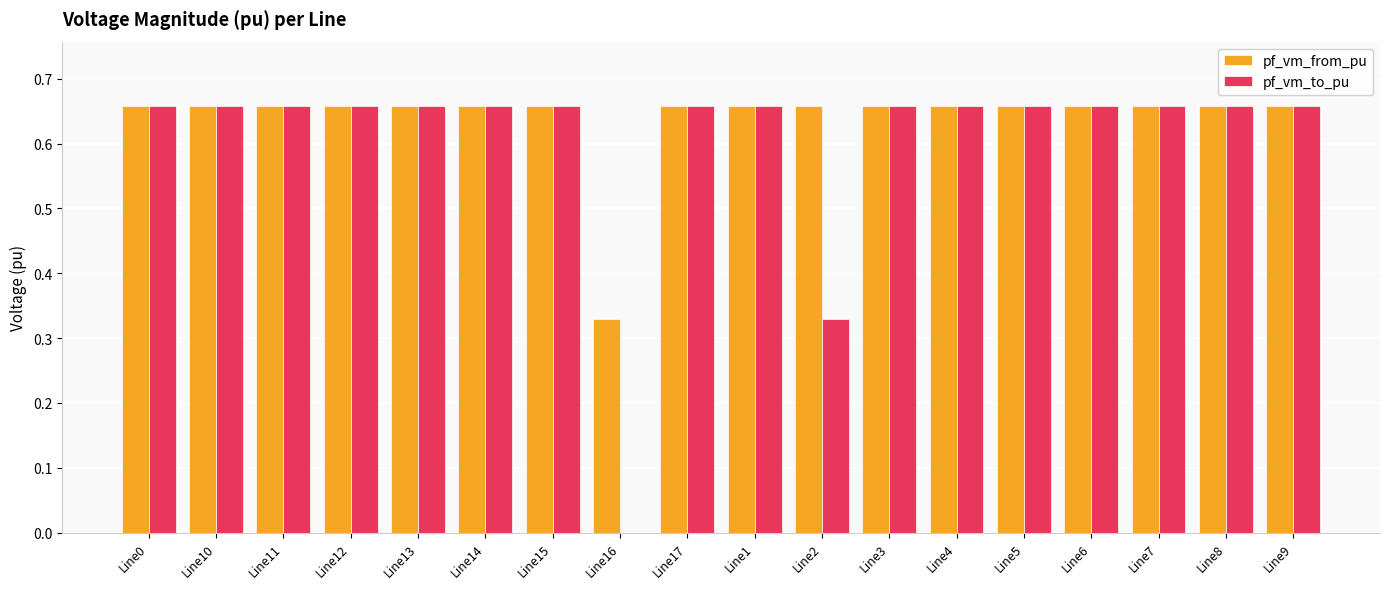

At which label is pf_vm_to_pu closest to 0?

Line16